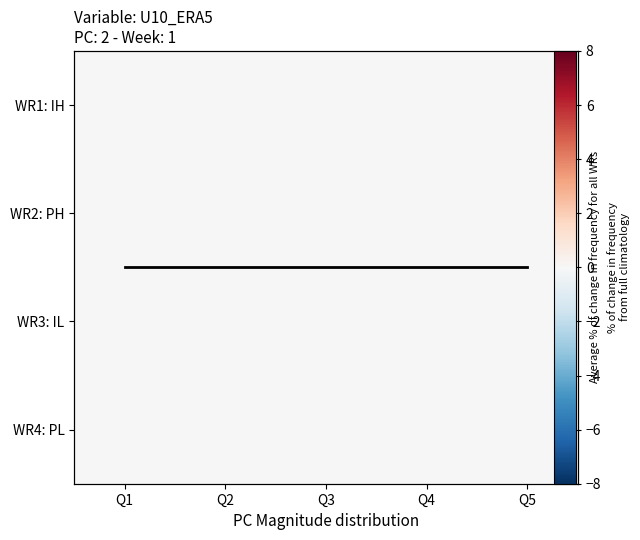

Rank the categories by WR3: IL value from highest to lowest.

Q1, Q2, Q3, Q4, Q5